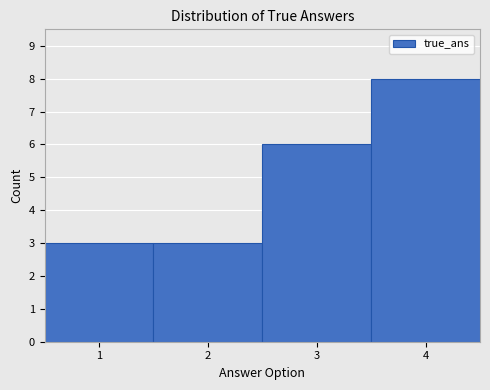

Over which range of the x-axis is the bar tallest?

3.5 to 4.5